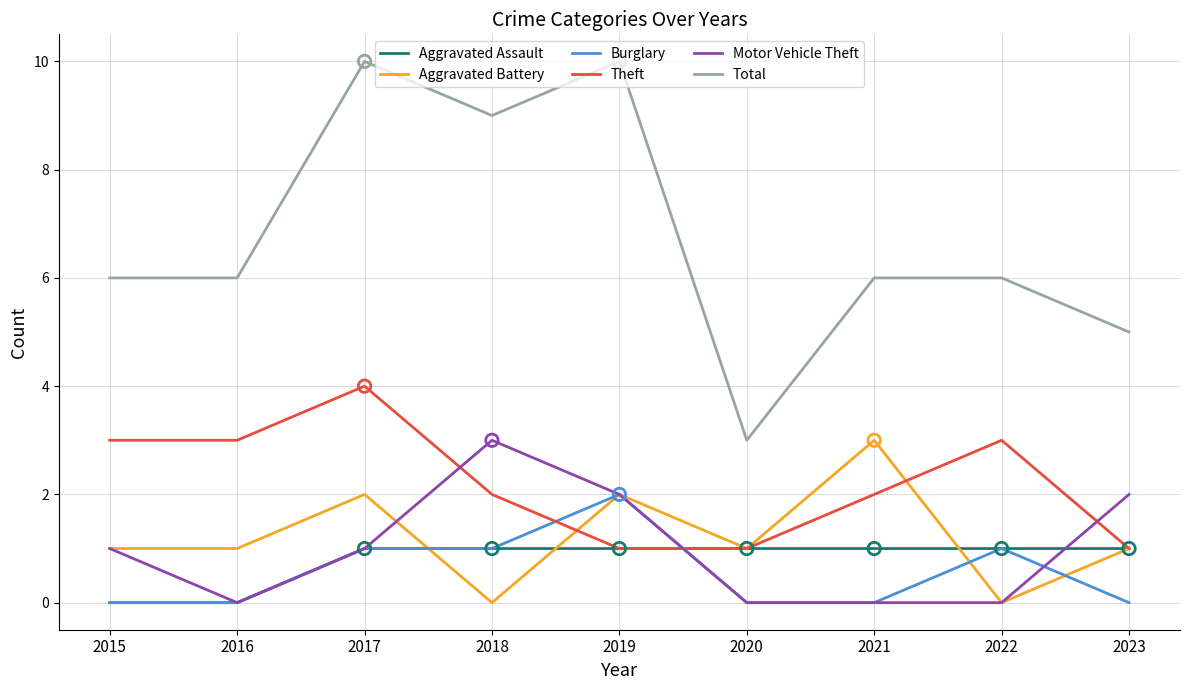

Is the value of Aggravated Battery at 2017 greater than the value of Theft at 2019?

Yes